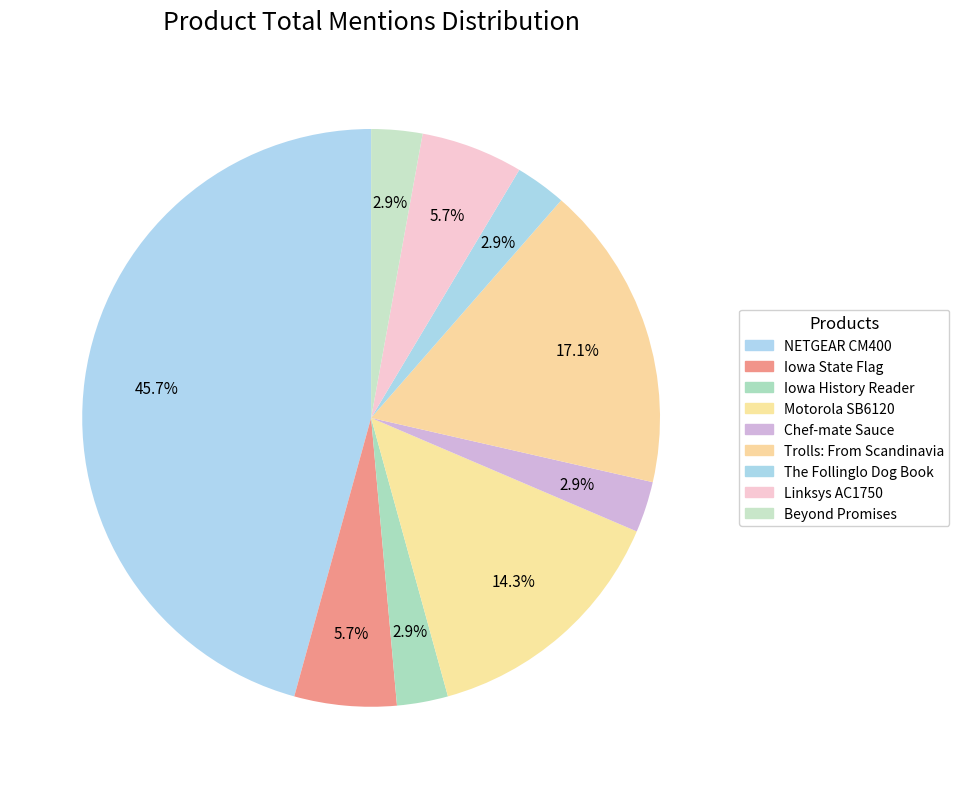

Is it true that Motorola SB6120 is 4% of the pie?

False